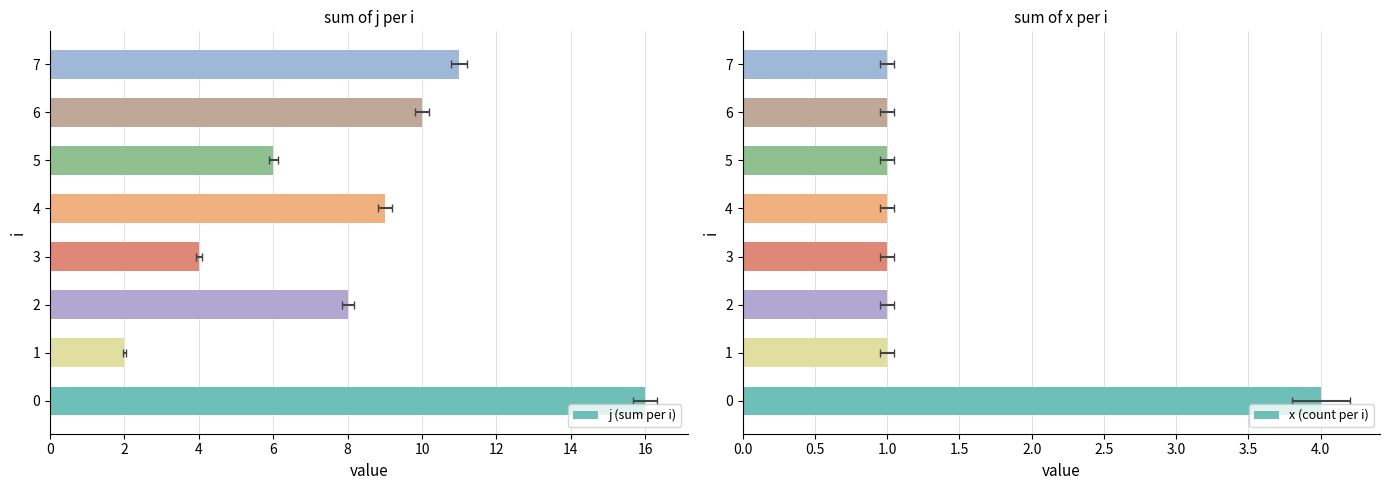

At how many categories does at least one series exceed 8?

4